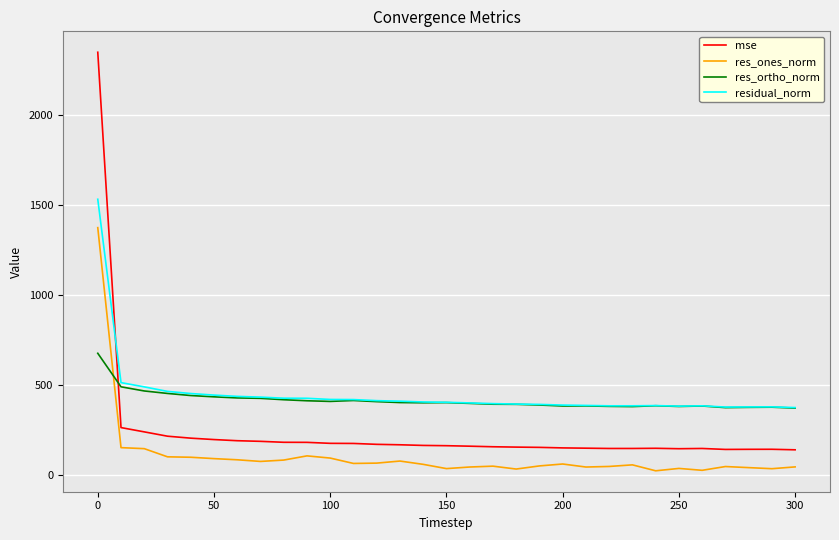

Which series has the largest range (max minus min)?

mse